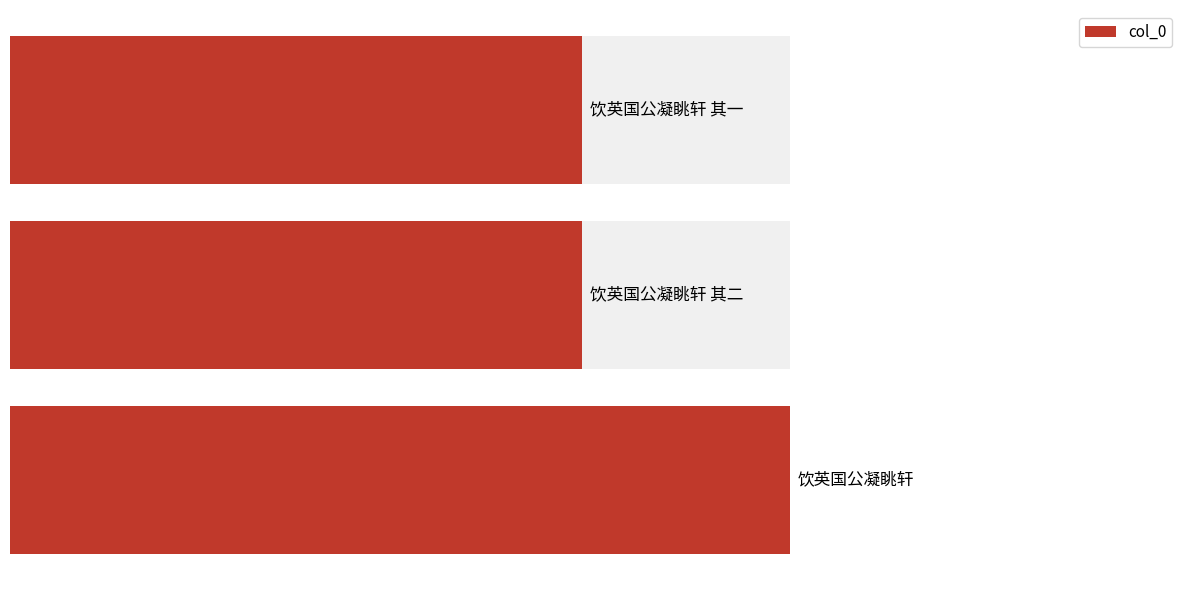

The value at 0 is 702433. True or false?

True